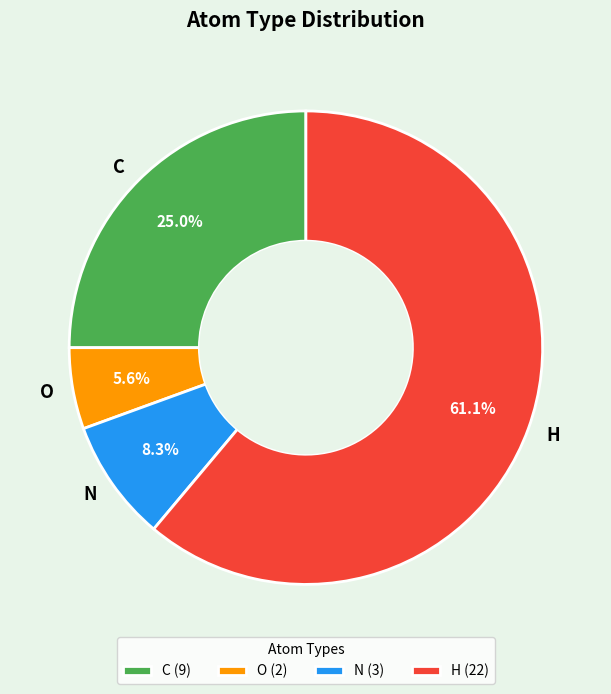

The C slice represents 25% of the pie. True or false?

True